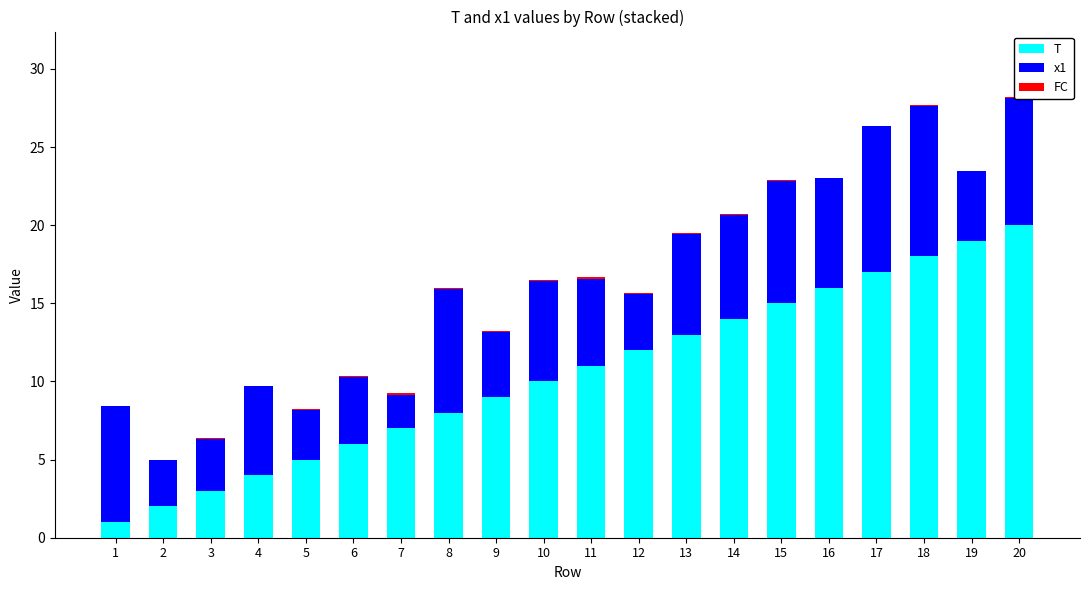

Does the chart contain stacked bars?

Yes